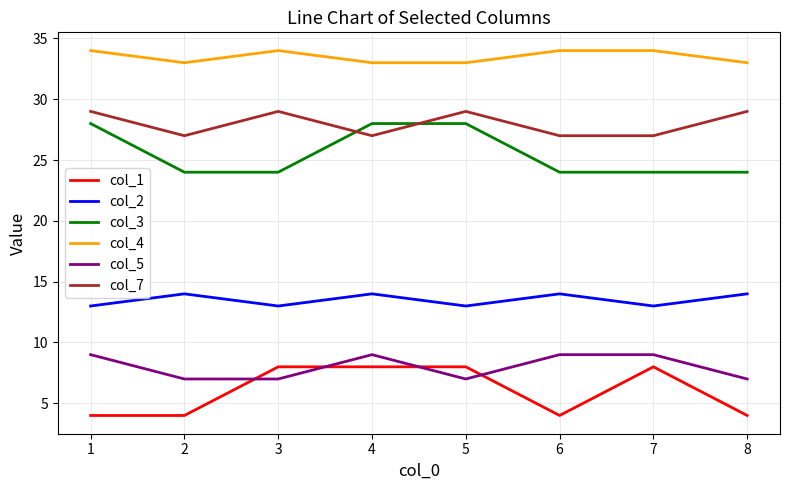

What is the maximum value for col_1?

8